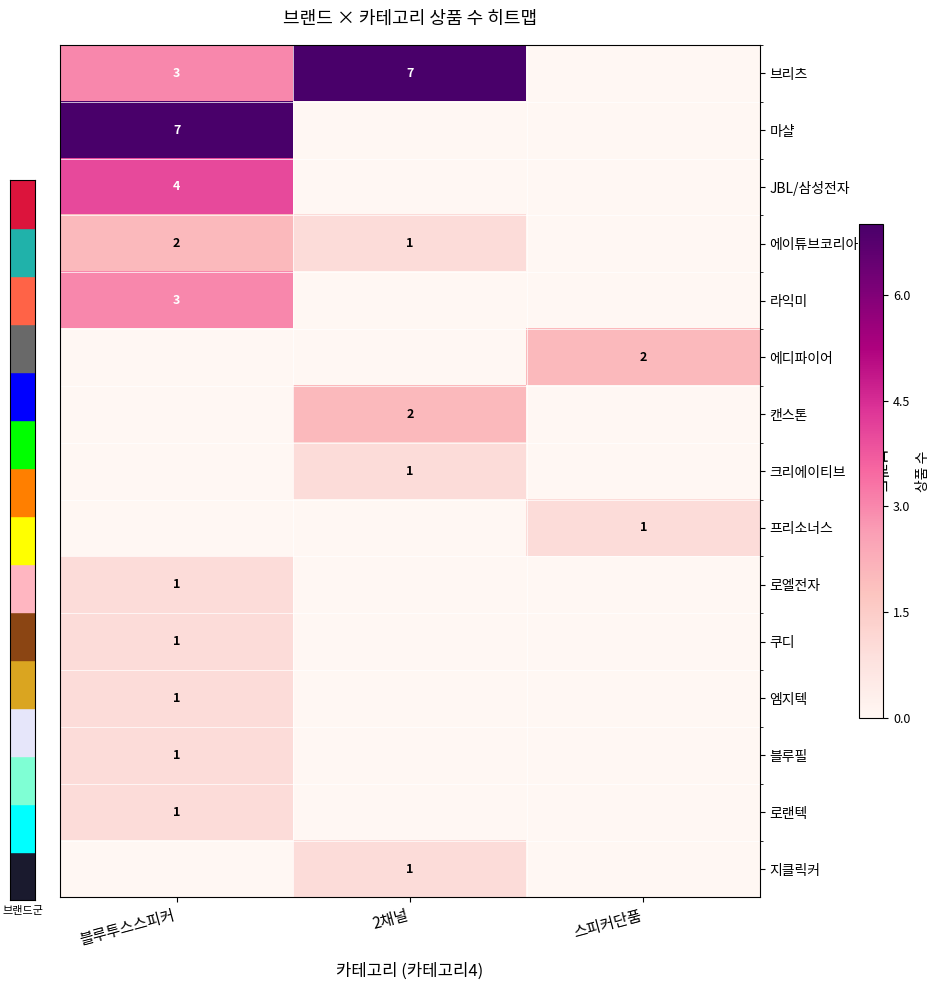

What is the spread (max minus min) of values at 스피커단품?

2